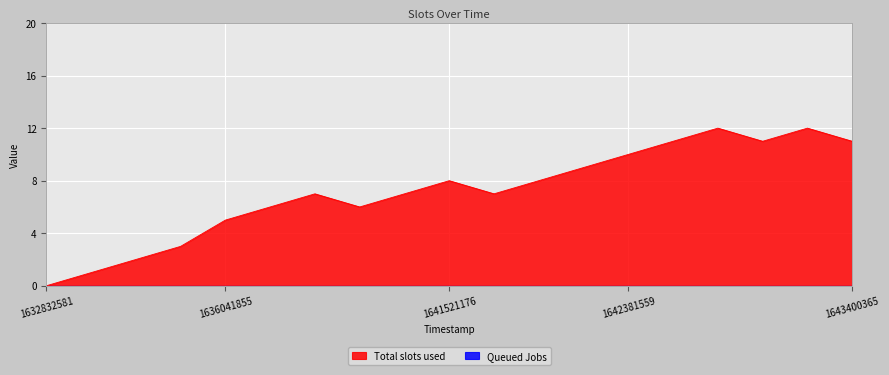

How many values exceed 7?

9